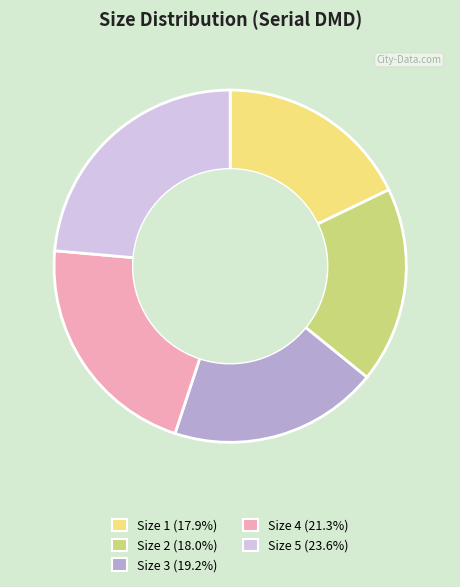

Is there any slice that represents more than half of the pie?

No